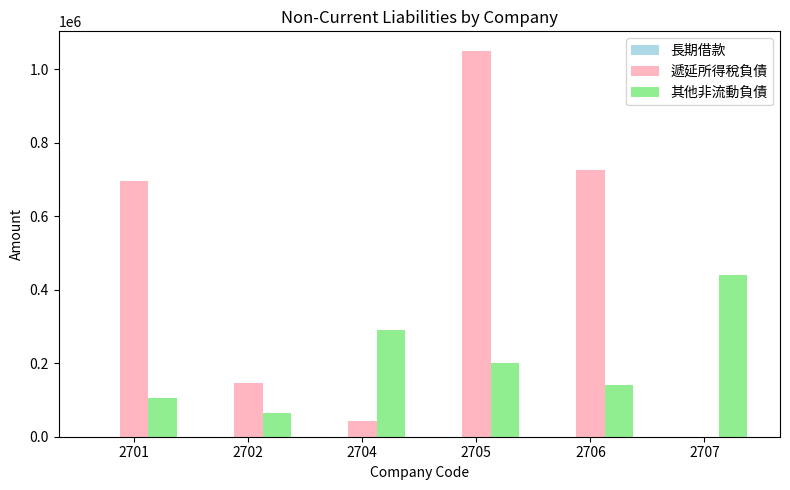

The 其他非流動負債 series shows 22400 at 2702. True or false?

False